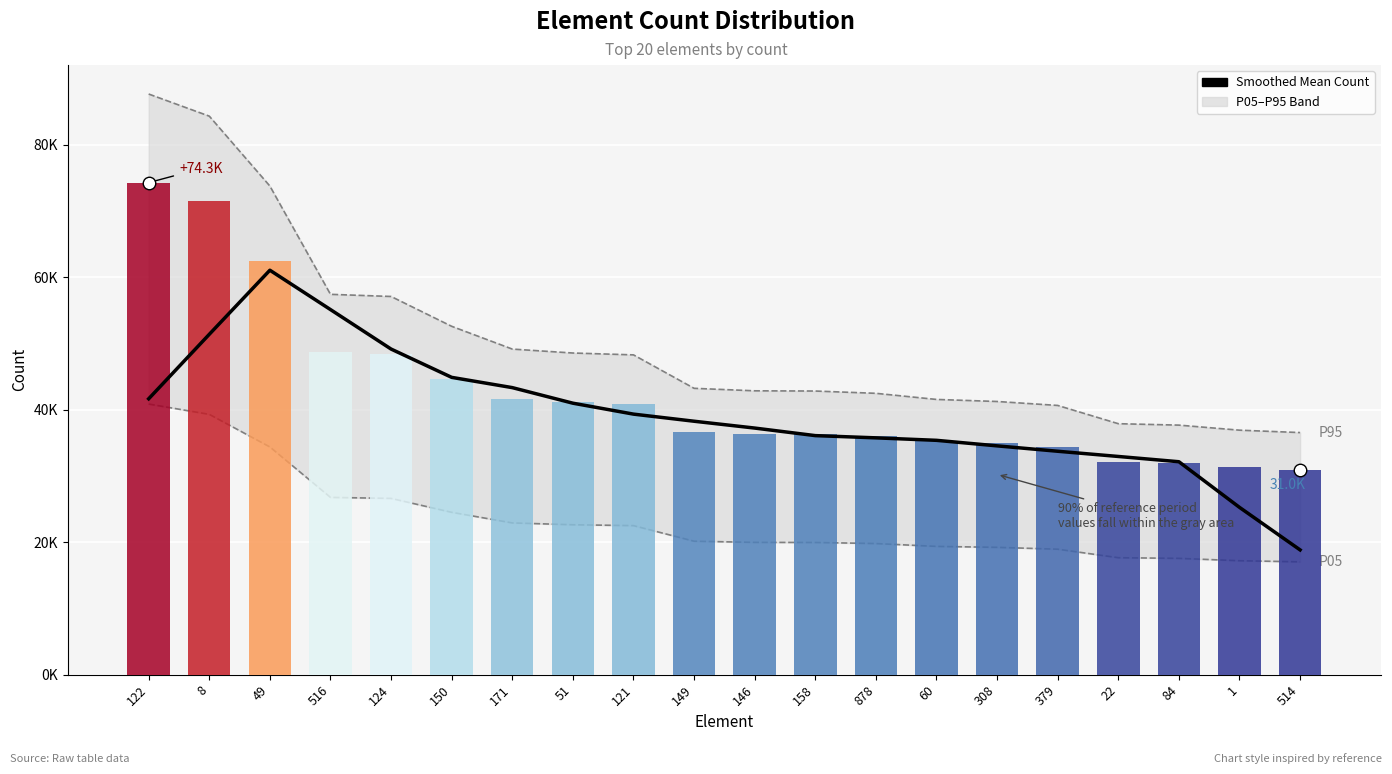

Count the number of data series in this chart.

1